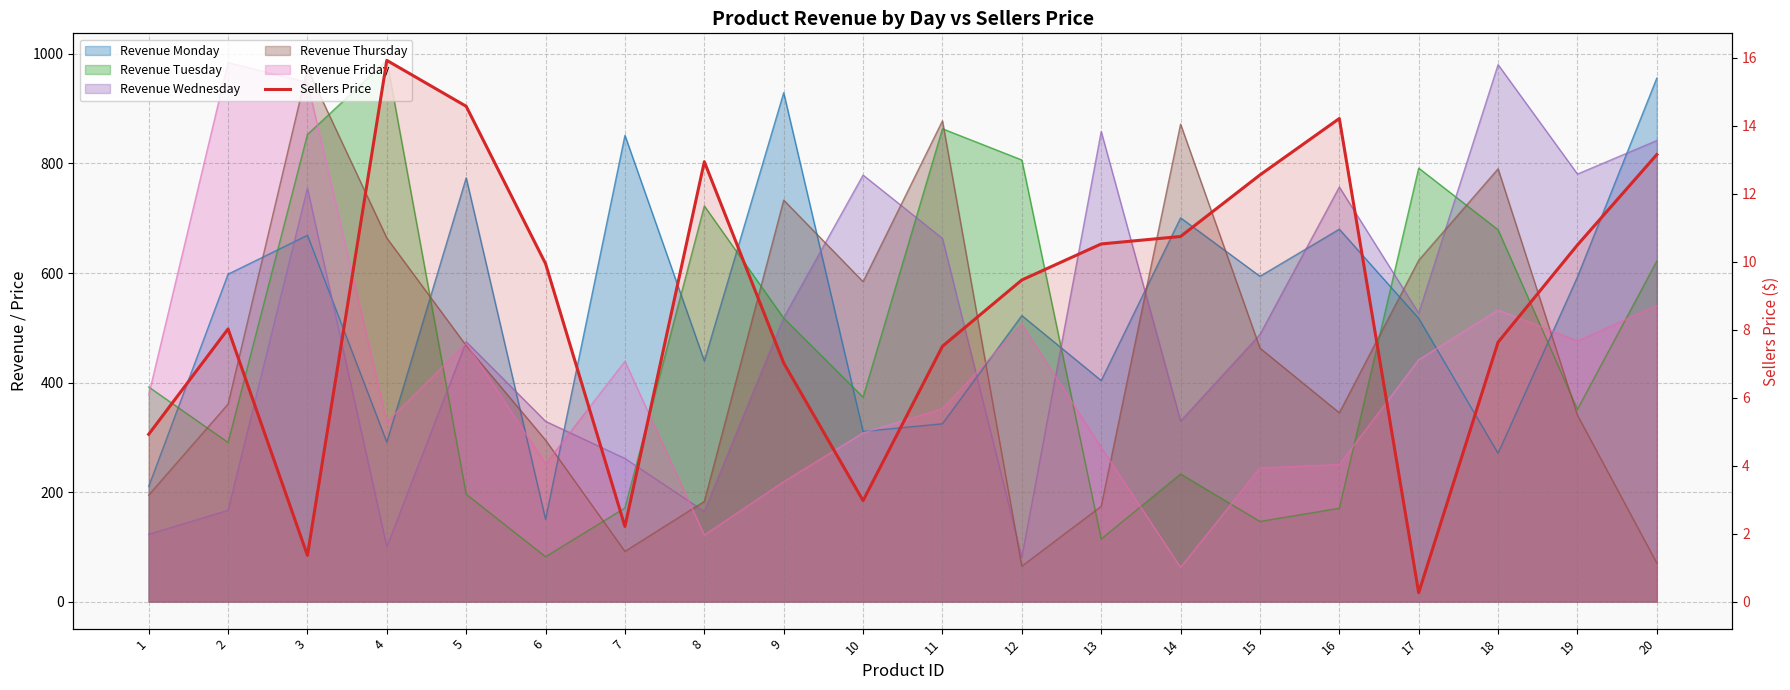

The chart shows a value of 5.5 at 13. True or false?

False